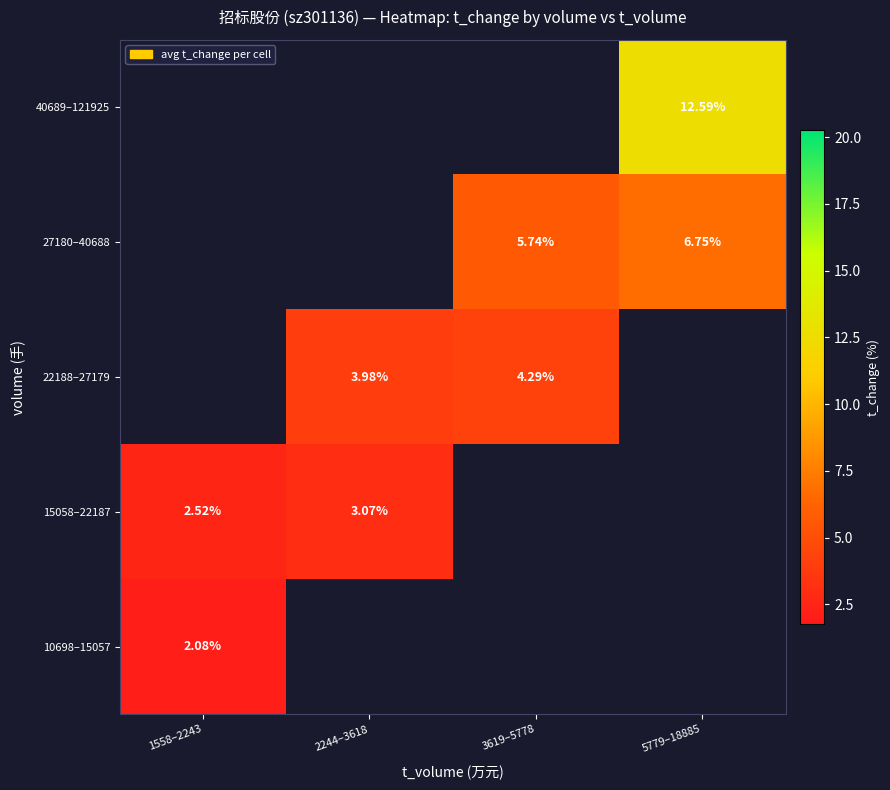

Which series changed the most between 2244–3618 and 3619–5778?

22188–27179